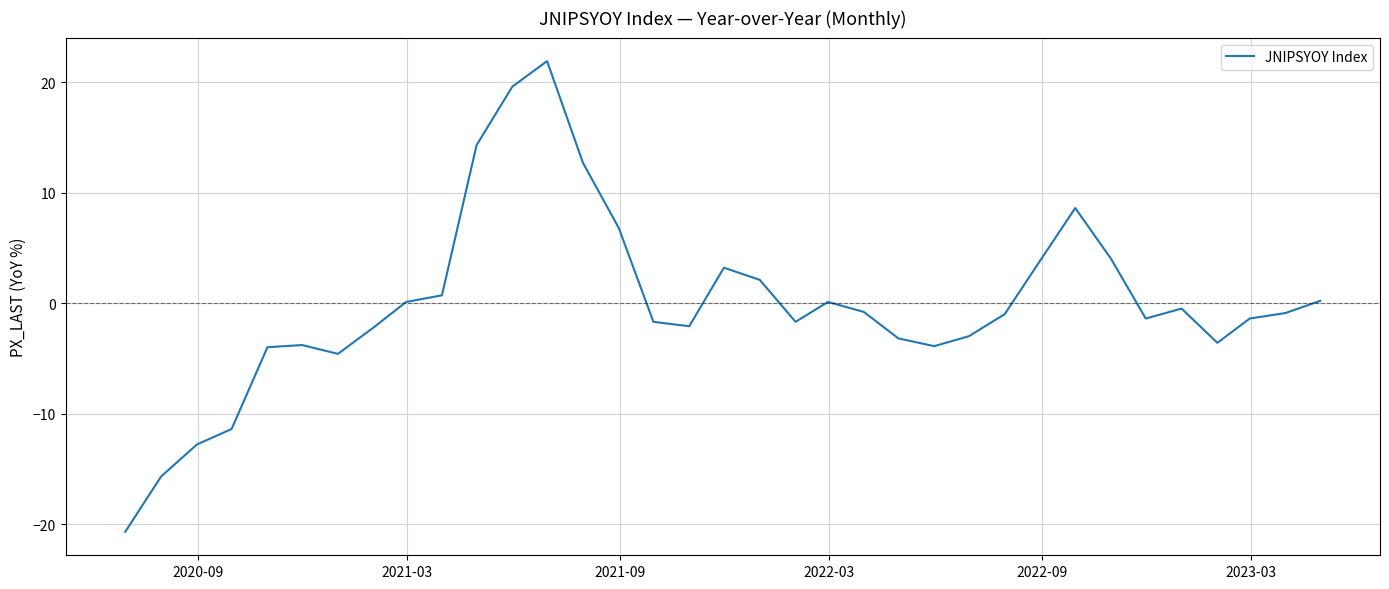

How many interior local peaks (higher than both neighbors) does the data have?

6